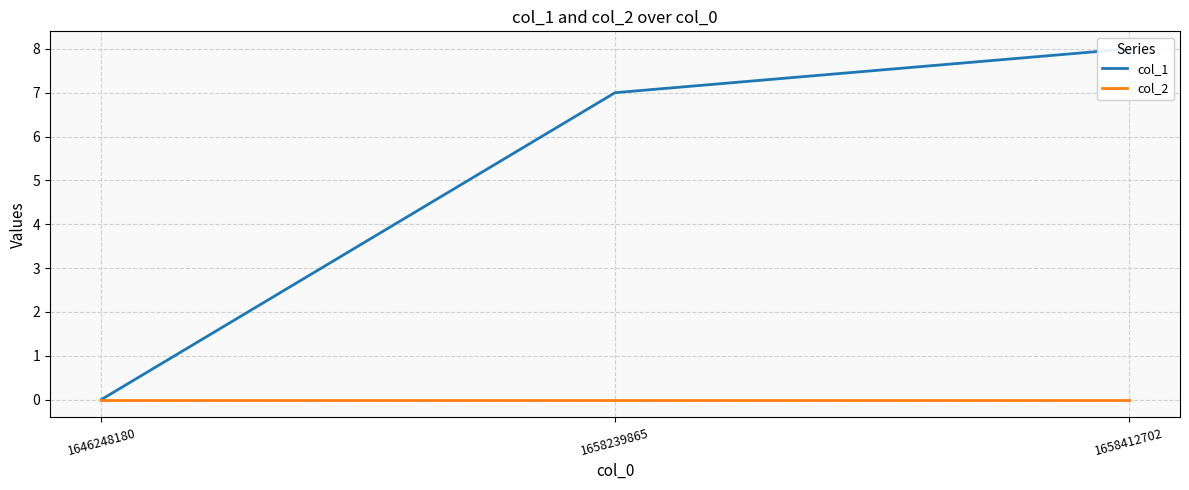

List the labels in order of col_2 value, smallest first.

1646248180, 1658239865, 1658412702